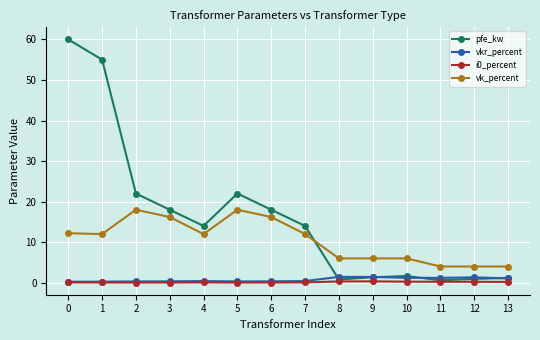

Does the chart display data point markers on the line(s)?

Yes